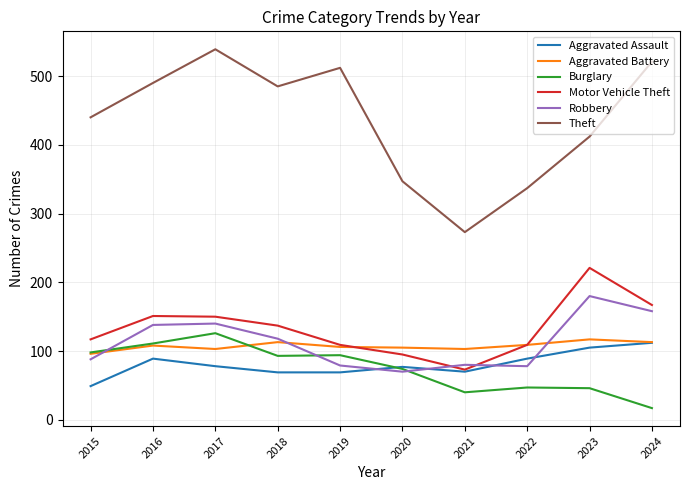

What are all the series names shown in the legend?

Aggravated Assault, Aggravated Battery, Burglary, Motor Vehicle Theft, Robbery, Theft